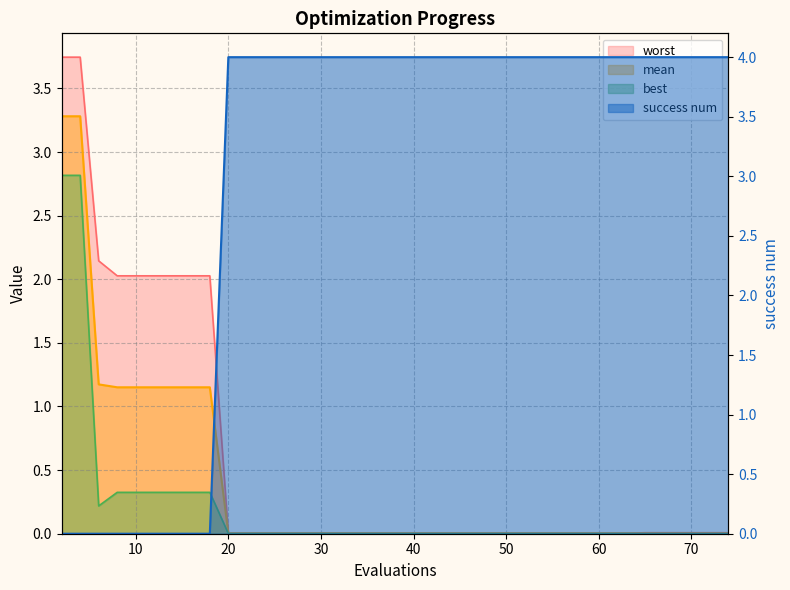

True or false: worst and mean cross at least once.

False